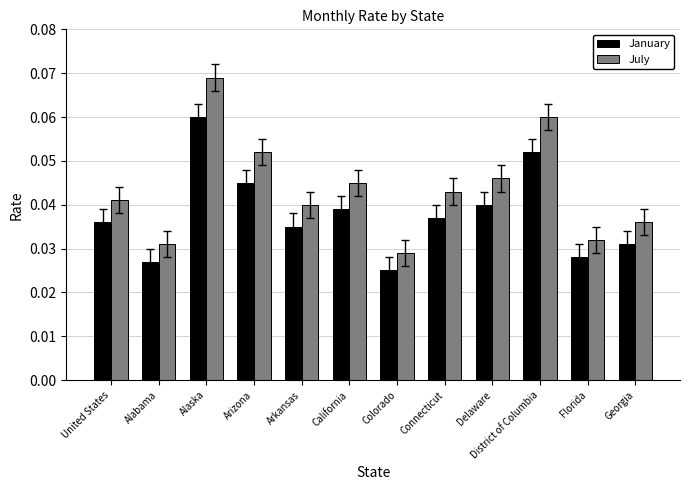

The value of July at California is 0.1. True or false?

False